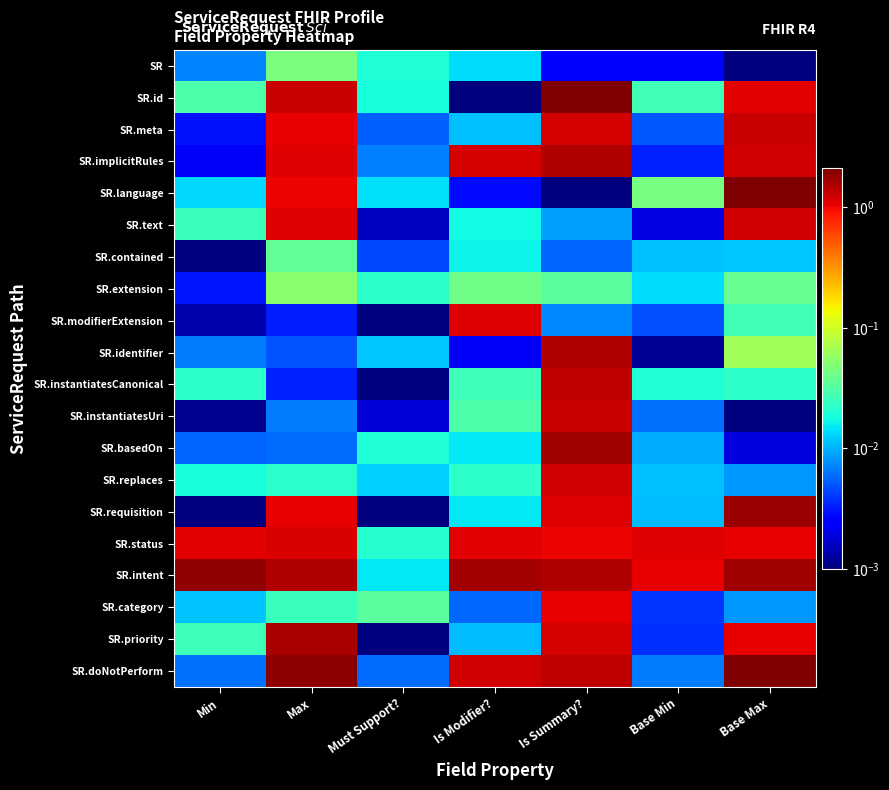

What is the maximum value shown in the chart?

2.1